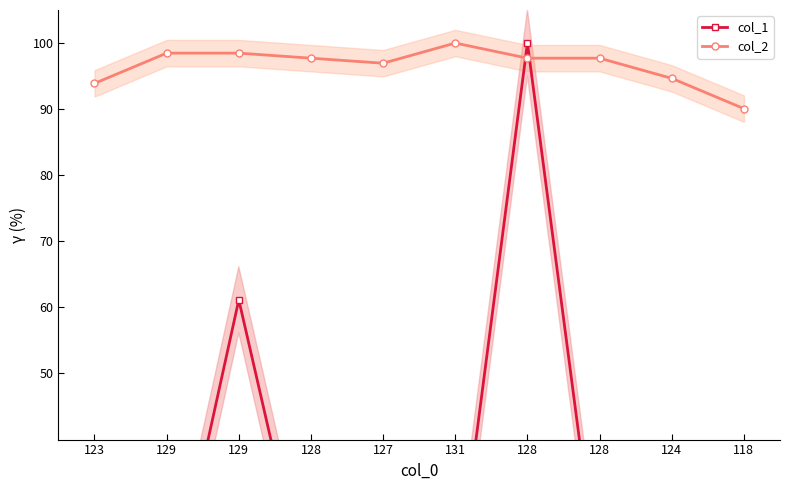

Where is the first local maximum for col_2?

131